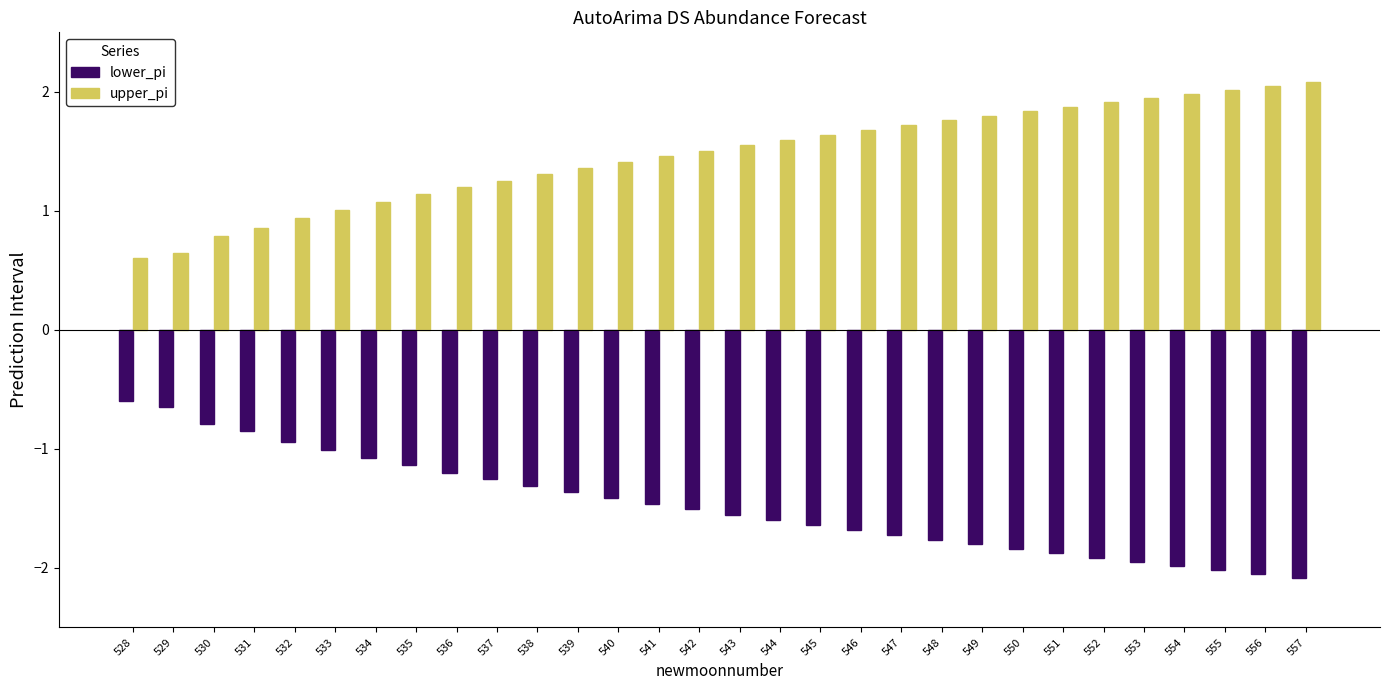

Reading left to right, list all the values displayed in this chart.

lower_pi: 528=-0.6	529=-0.6	530=-0.8	531=-0.9	532=-0.9	533=-1.0	534=-1.1	535=-1.1	536=-1.2	537=-1.3	538=-1.3	539=-1.4	540=-1.4	541=-1.5	542=-1.5	543=-1.6	544=-1.6	545=-1.6	546=-1.7	547=-1.7	548=-1.8	549=-1.8	550=-1.8	551=-1.9	552=-1.9	553=-1.9	554=-2.0	555=-2.0	556=-2.1	557=-2.1
upper_pi: 528=0.6	529=0.6	530=0.8	531=0.9	532=0.9	533=1.0	534=1.1	535=1.1	536=1.2	537=1.3	538=1.3	539=1.4	540=1.4	541=1.5	542=1.5	543=1.6	544=1.6	545=1.6	546=1.7	547=1.7	548=1.8	549=1.8	550=1.8	551=1.9	552=1.9	553=1.9	554=2.0	555=2.0	556=2.1	557=2.1